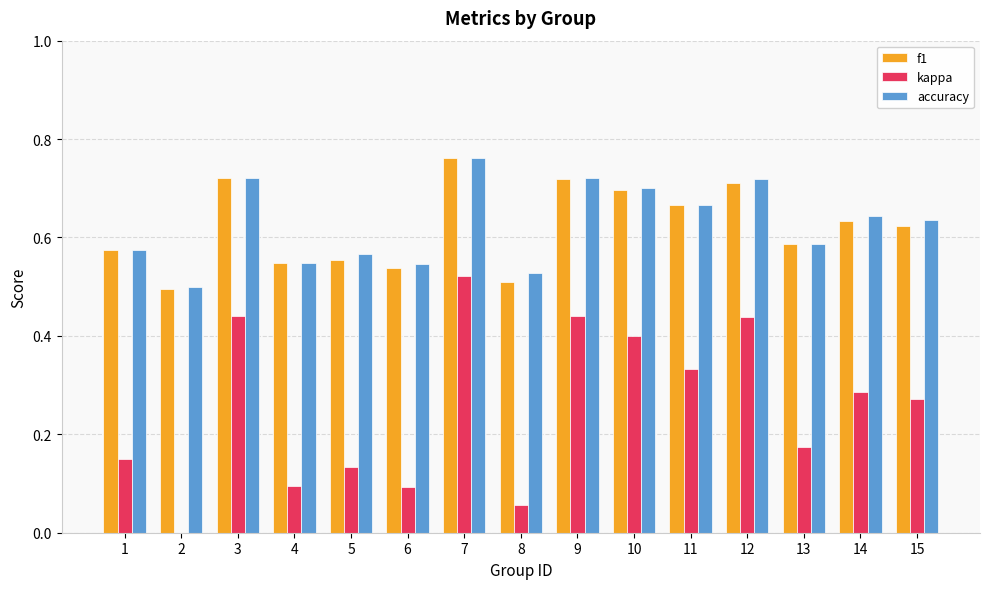

What is the total value across all series at 5?

1.3